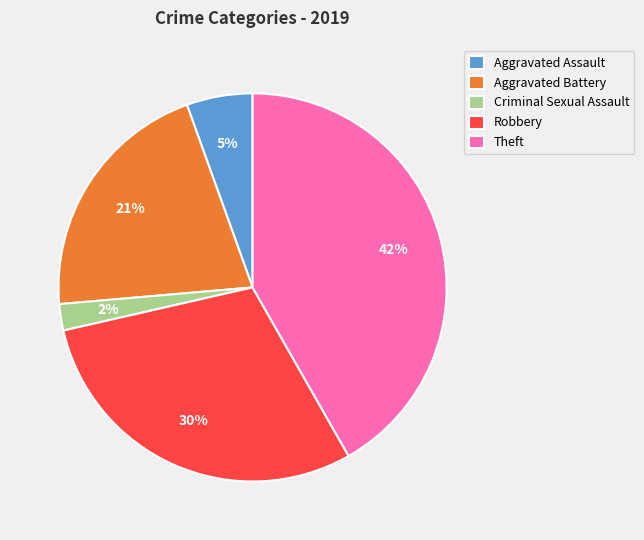

What percentage is the Aggravated Assault slice, to the nearest percent?

5%